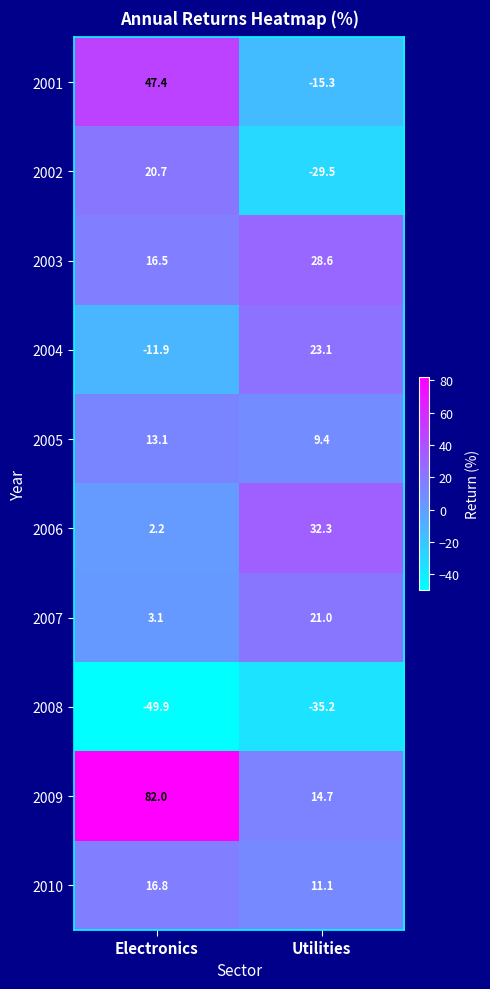

What is the sum of all 2008 values?

-85.1